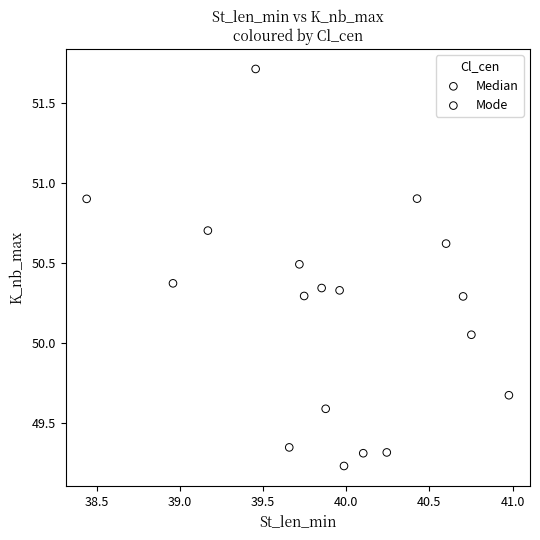

Which series has the largest Y range (max minus min)?

Mode